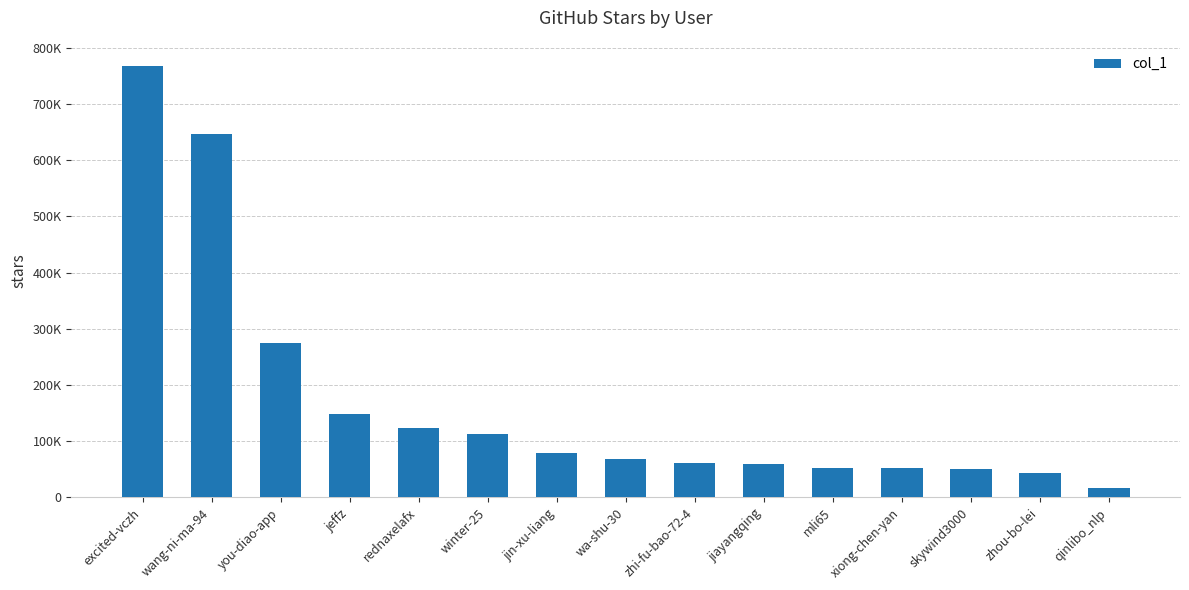

Does the chart contain any negative values?

No